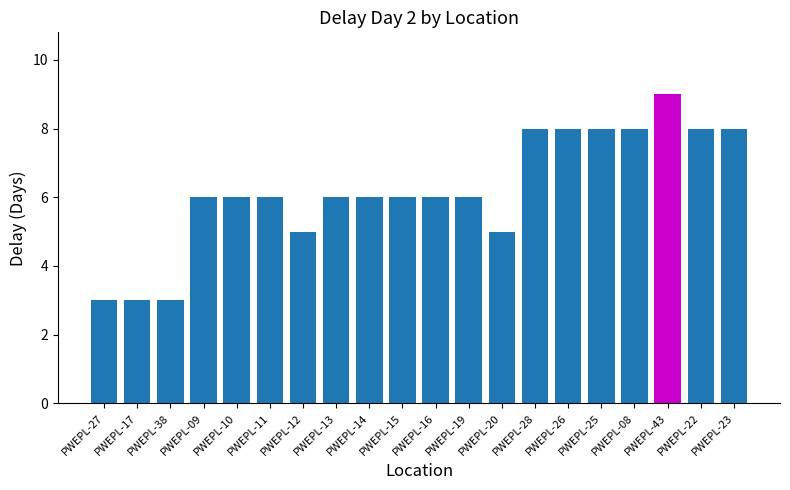

What is the sum of the values at PWEPL-19 and PWEPL-17?

9